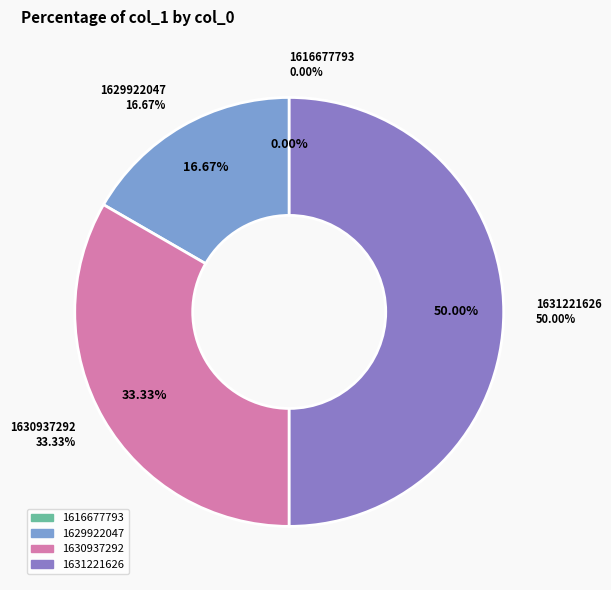

The 1630937292 slice represents 41% of the pie. True or false?

False